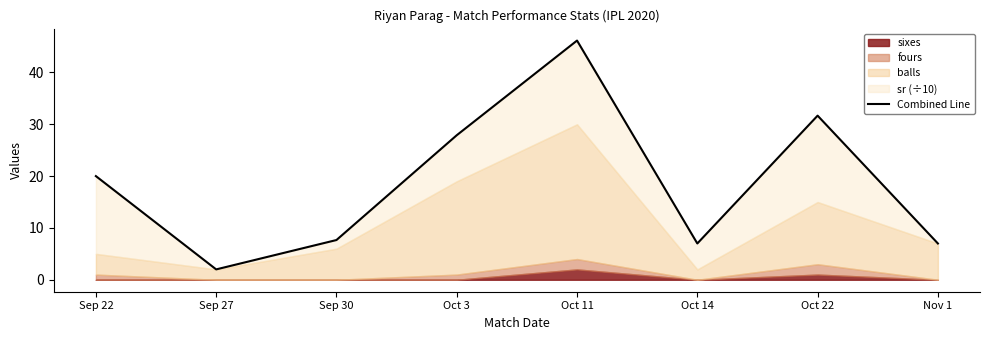

What is the sum of the values at Oct 3 and Nov 1?

34.9